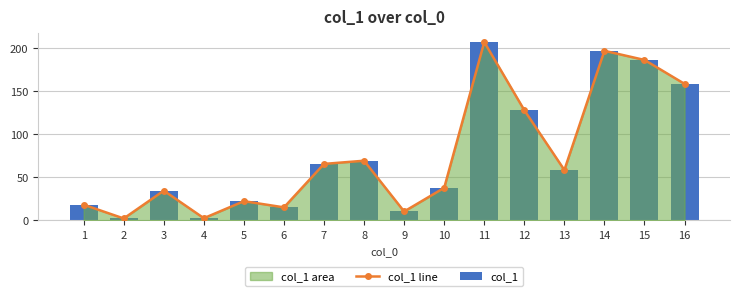

What is the value of the col_1 bar at the 12th from the left?

128.0